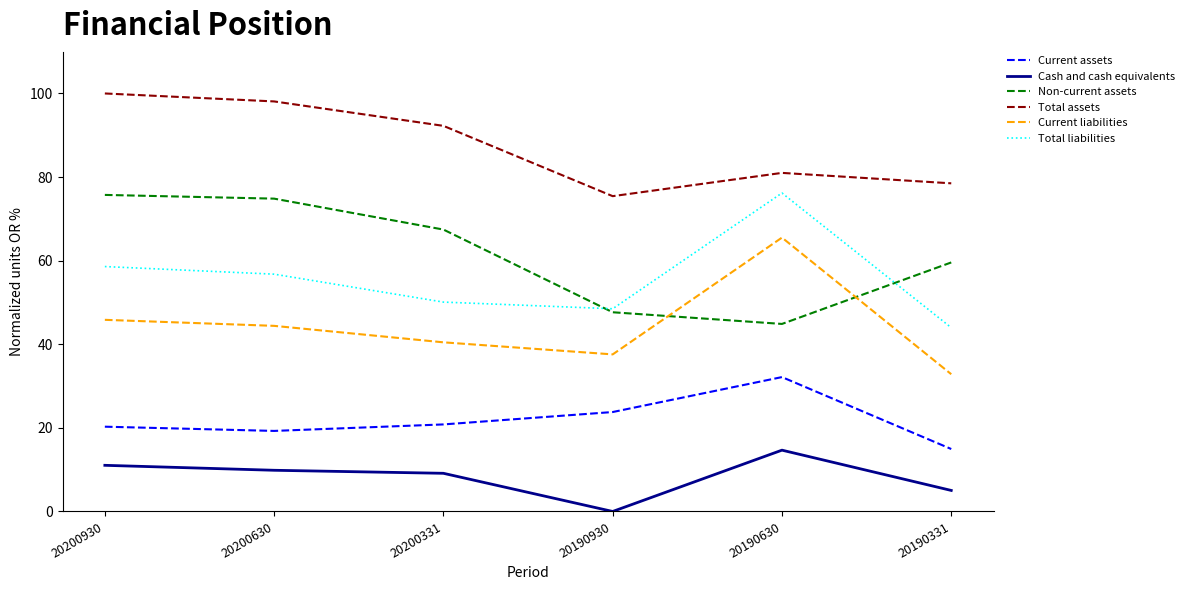

The value of Current liabilities at 20200331 is 71.8. True or false?

False